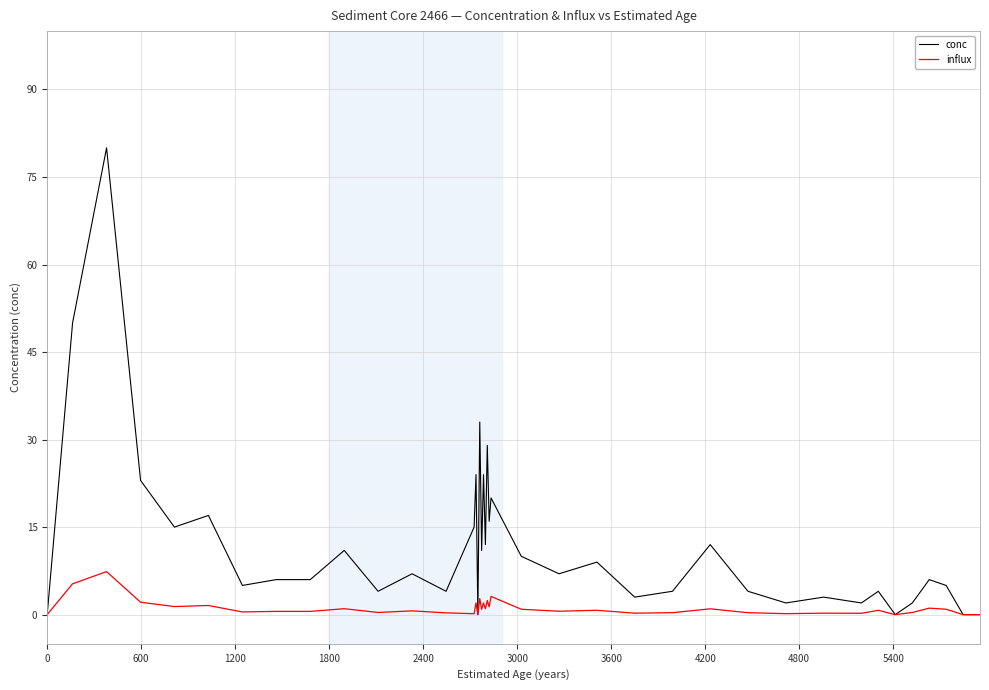

Which series has the largest total across all categories?

conc